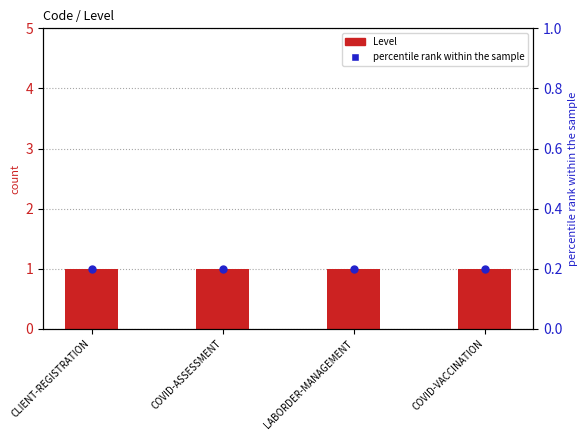

Which series contains the highest Y value?

Level